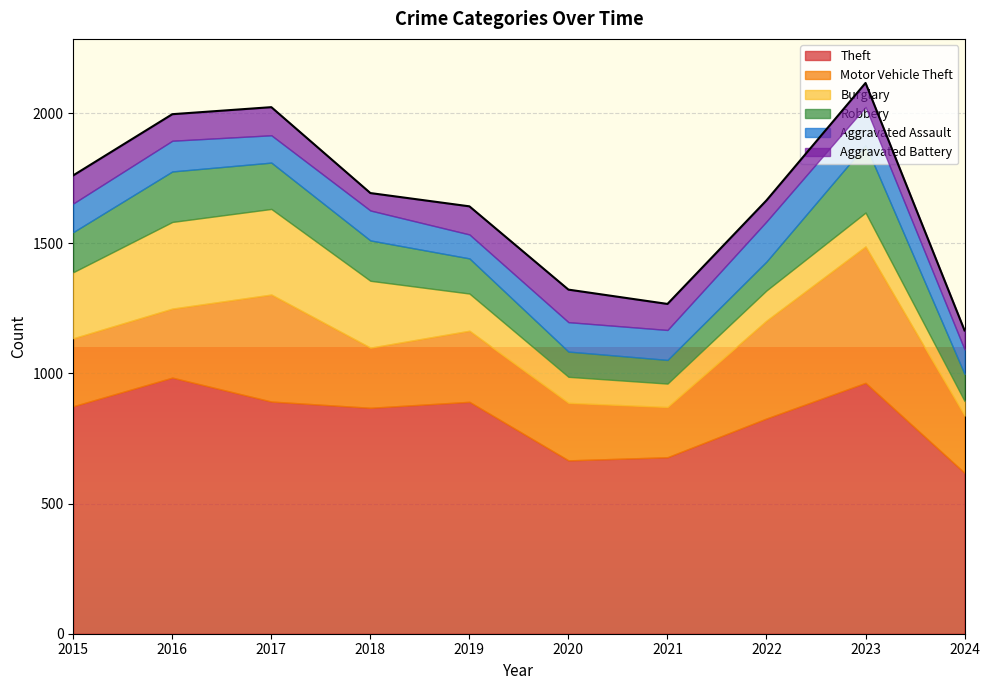

What are all the series names shown in the legend?

Theft, Motor Vehicle Theft, Burglary, Robbery, Aggravated Assault, Aggravated Battery